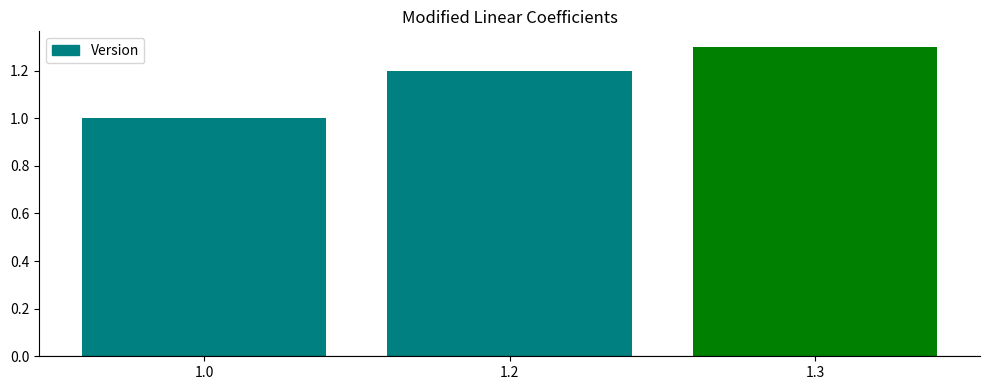

What is the ratio of the value at 1.2 to the value at 1.0?

1.2